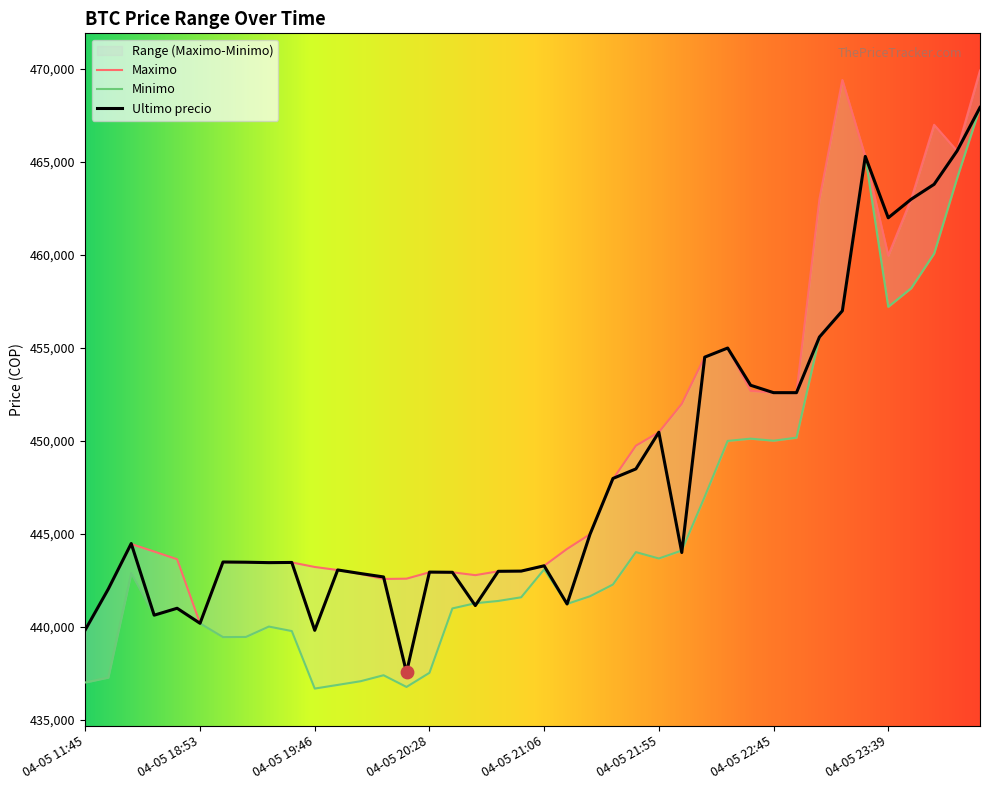

What is the total value across all series at 04-05 20:38?

1326886